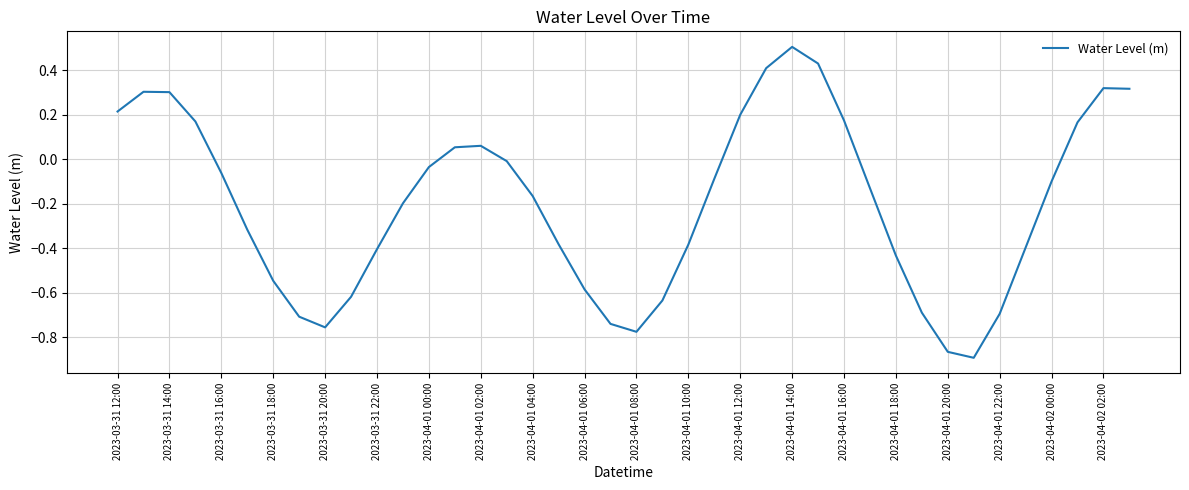

How many lines are shown in the chart?

1